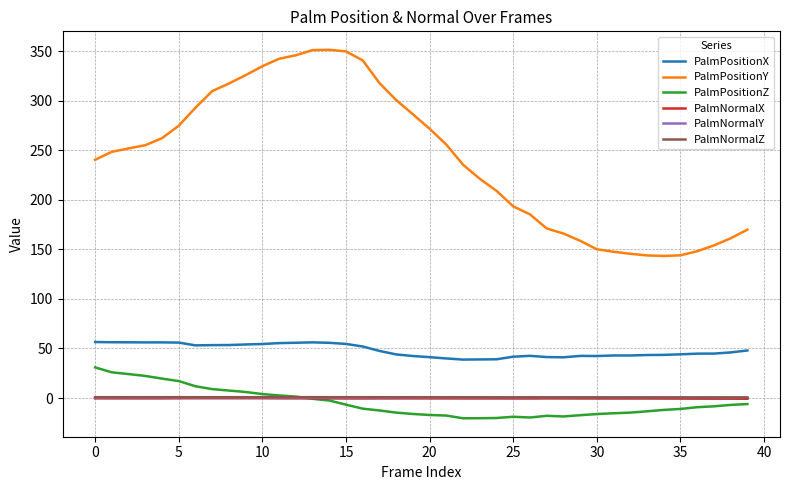

True or false: PalmNormalX and PalmPositionX cross at least once.

False